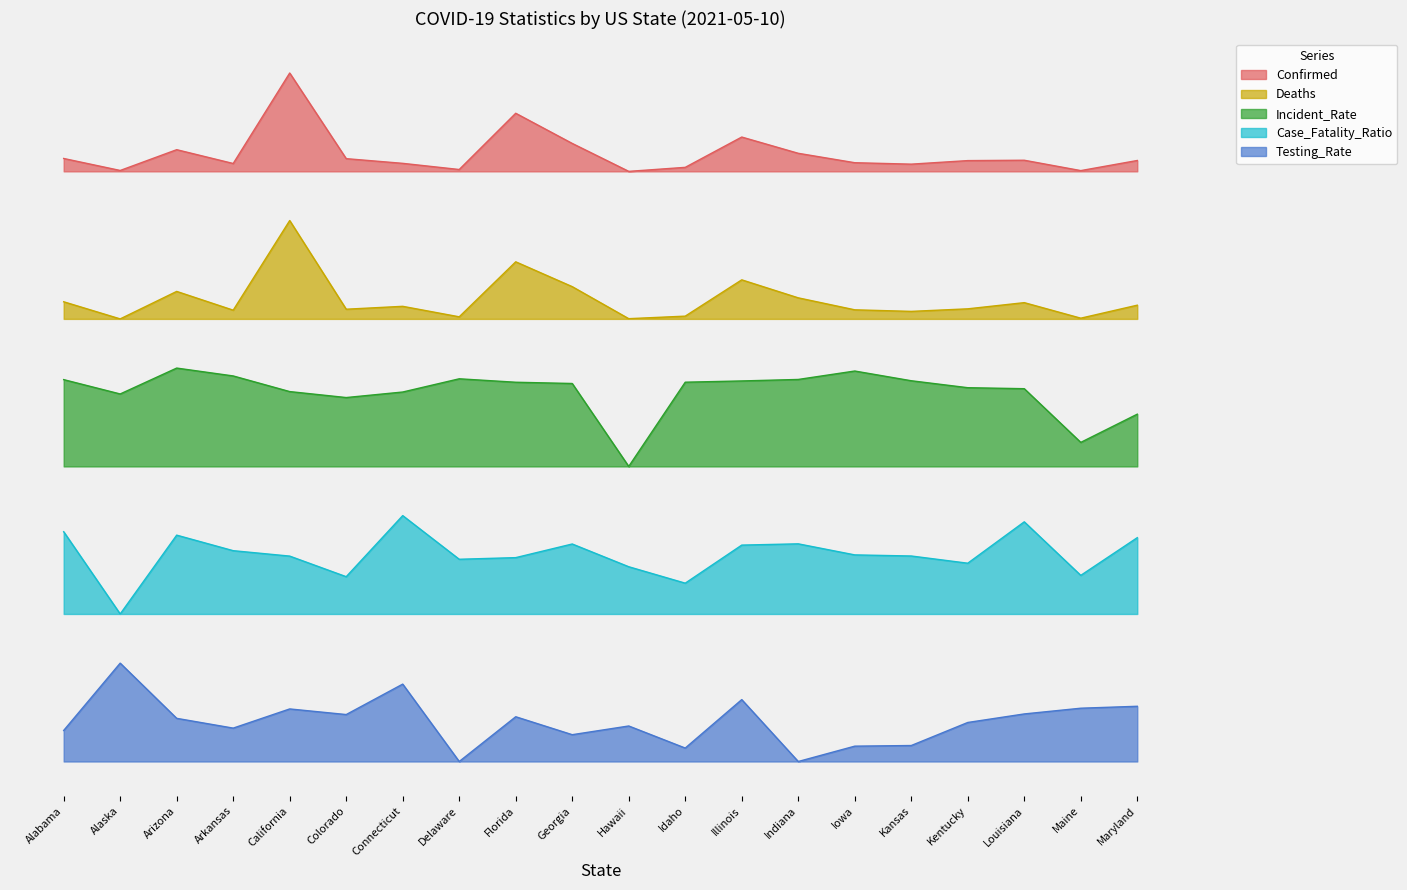

What position from the right is Illinois?

8